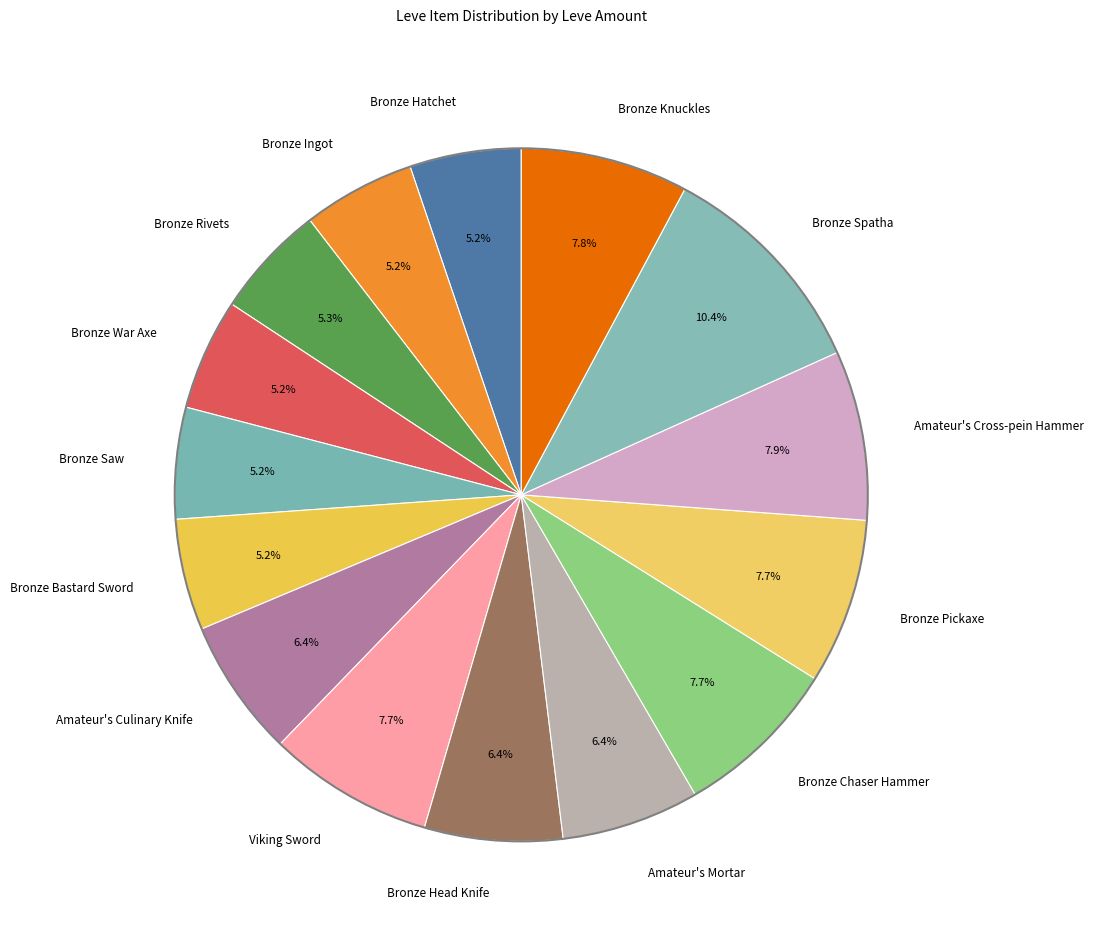

What is the ratio of the value at Bronze Head Knife to the value at Bronze Pickaxe?

0.8